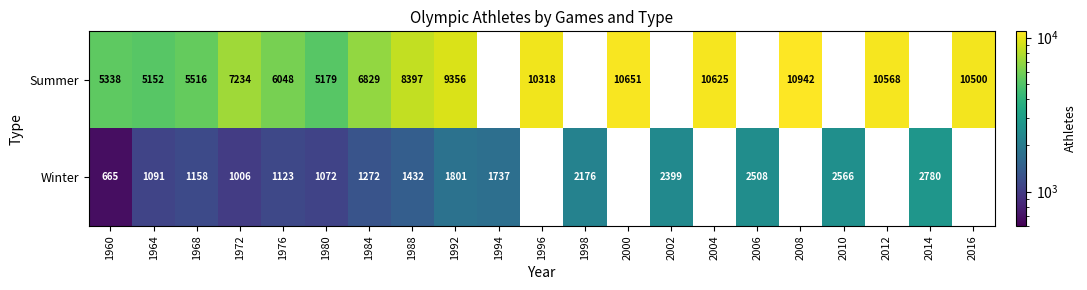

Which series changed the most between 1968 and 1976?

Summer